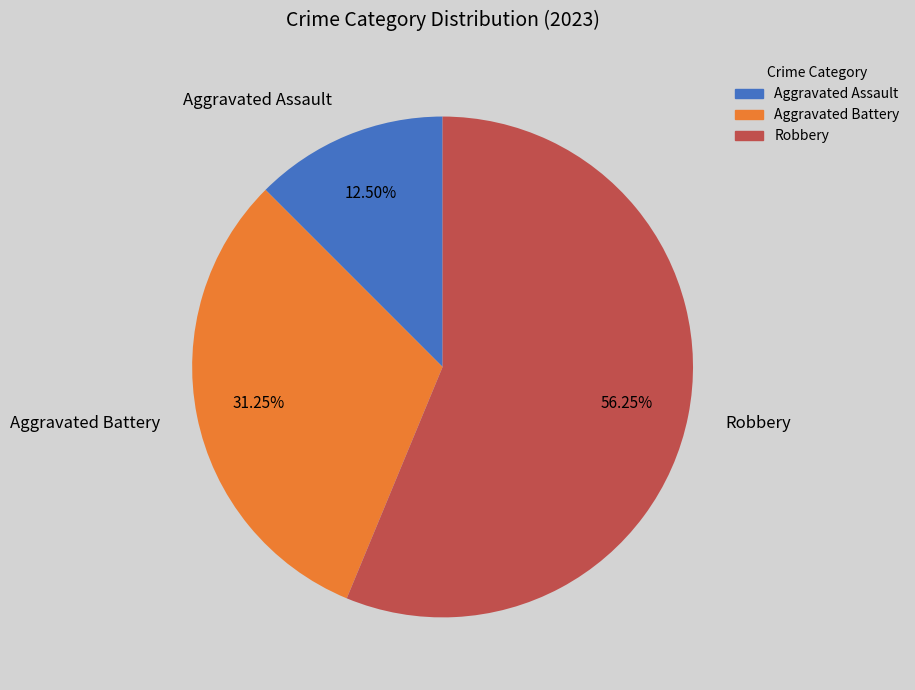

Between Robbery and Aggravated Assault, which is larger?

Robbery